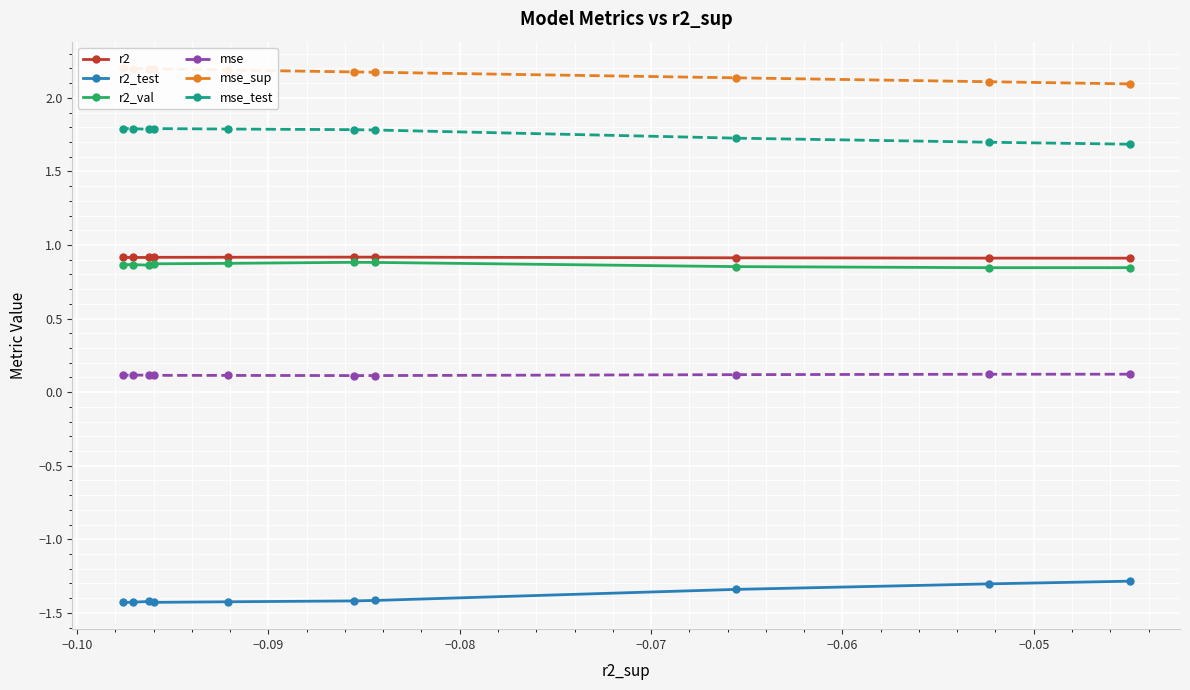

At how many categories does at least one series exceed 1?

10